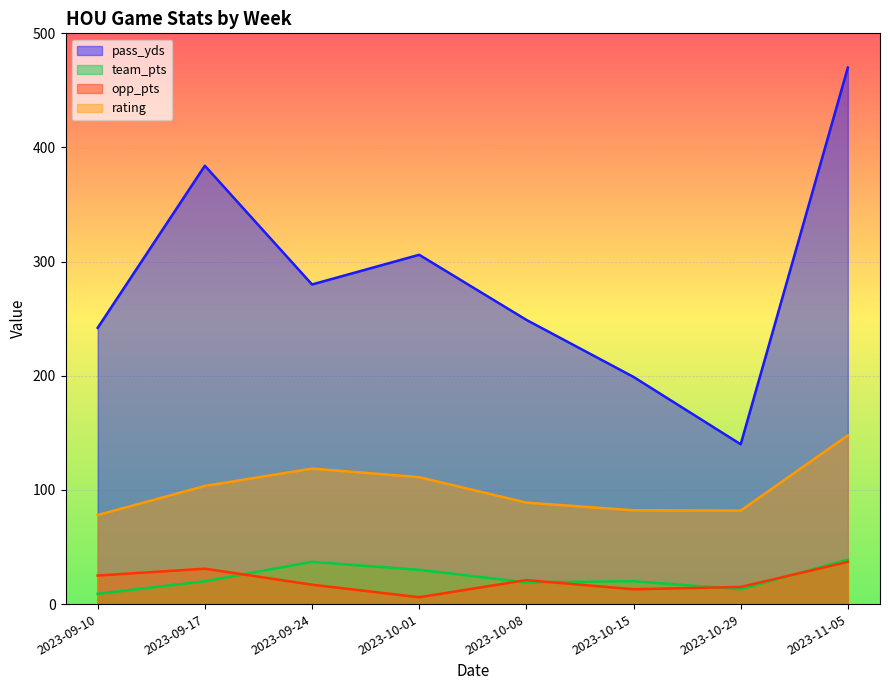

What is the average value of the opp_pts series?

20.6